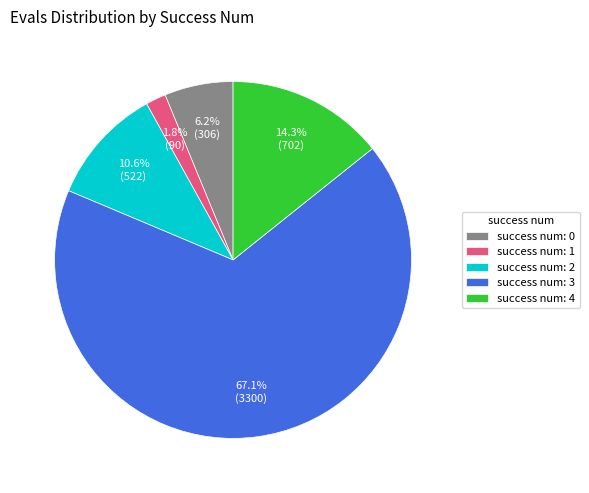

To the nearest percent, what is the average slice percentage?

20%